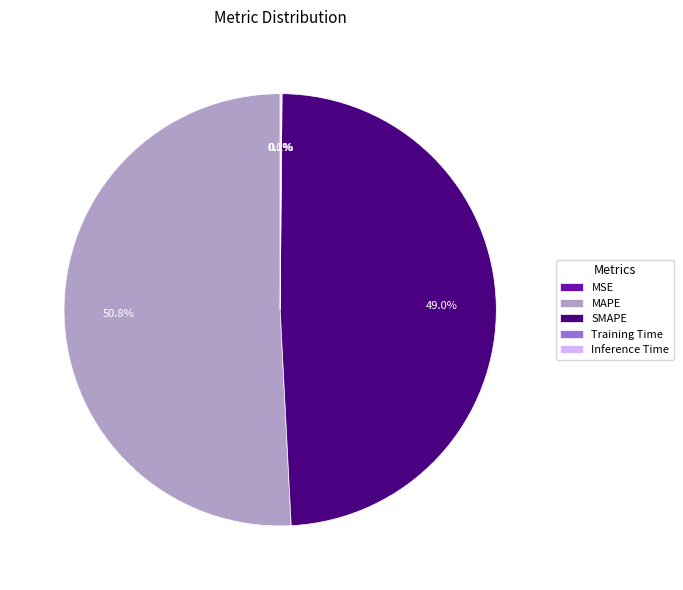

What is the largest slice in the pie chart?

MAPE